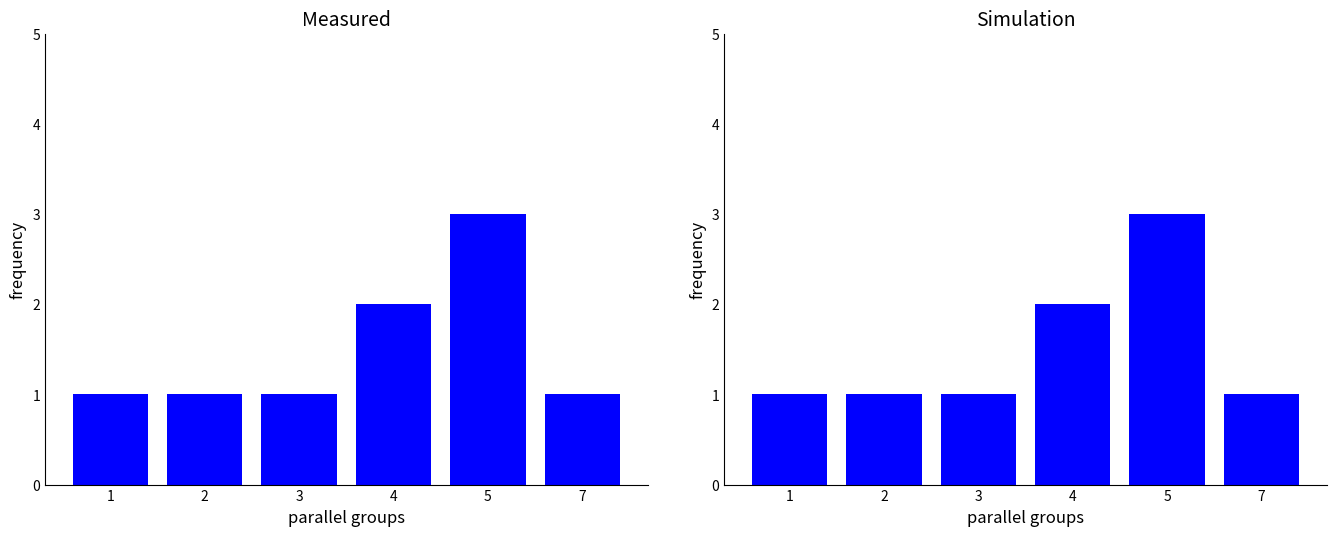

What is the value of the col_5 bar at the 4th from the left?

2